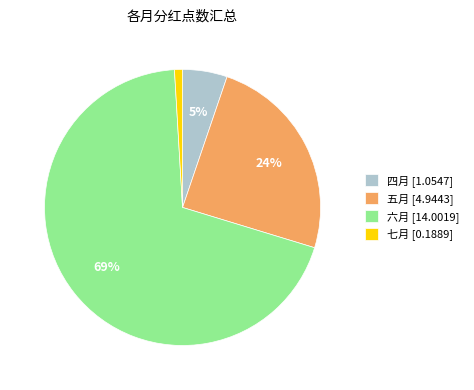

Rank the categories by value from highest to lowest.

六月, 五月, 四月, 七月